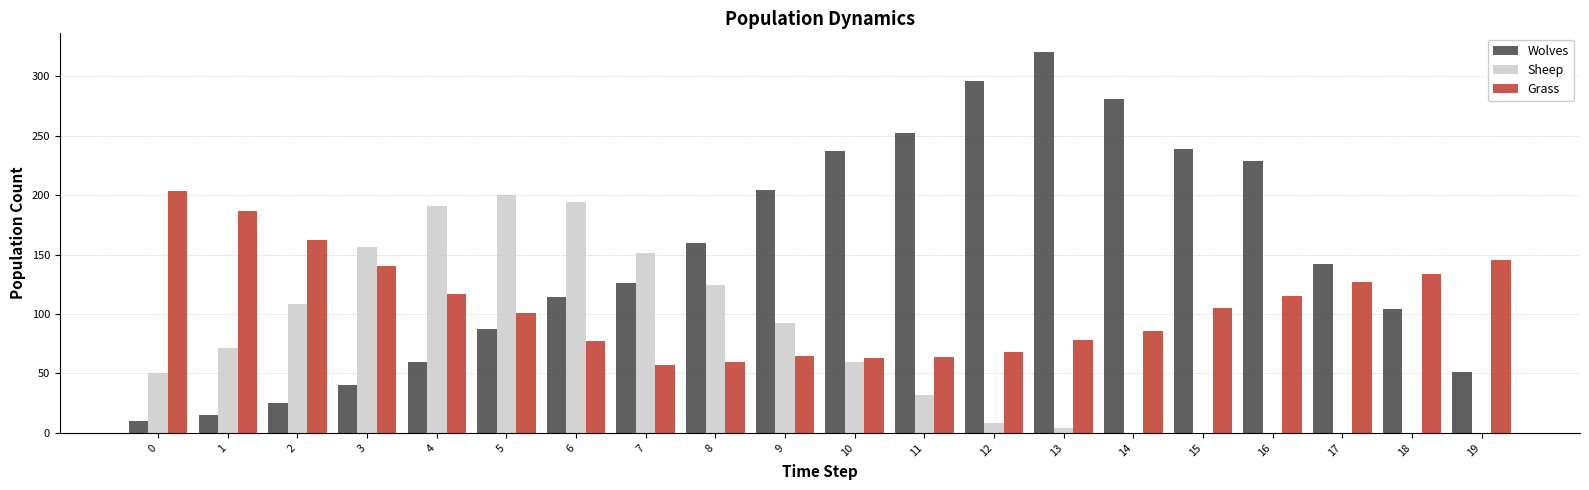

What is the sum of all Sheep values?

1441